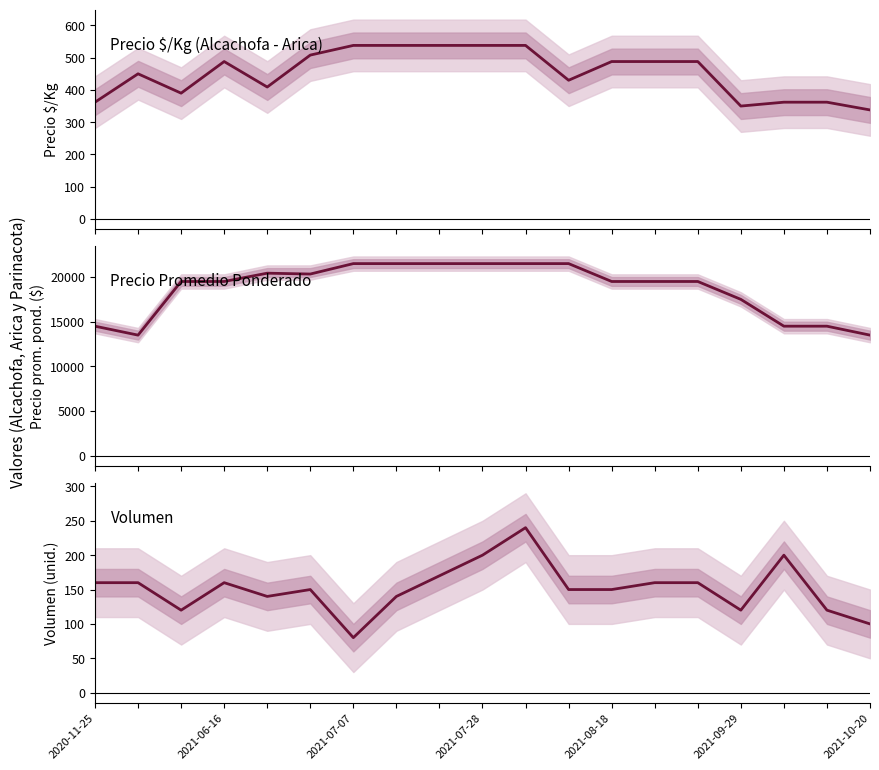

True or false: Precio $/Kg and Precio Promedio Ponderado cross at least once.

False